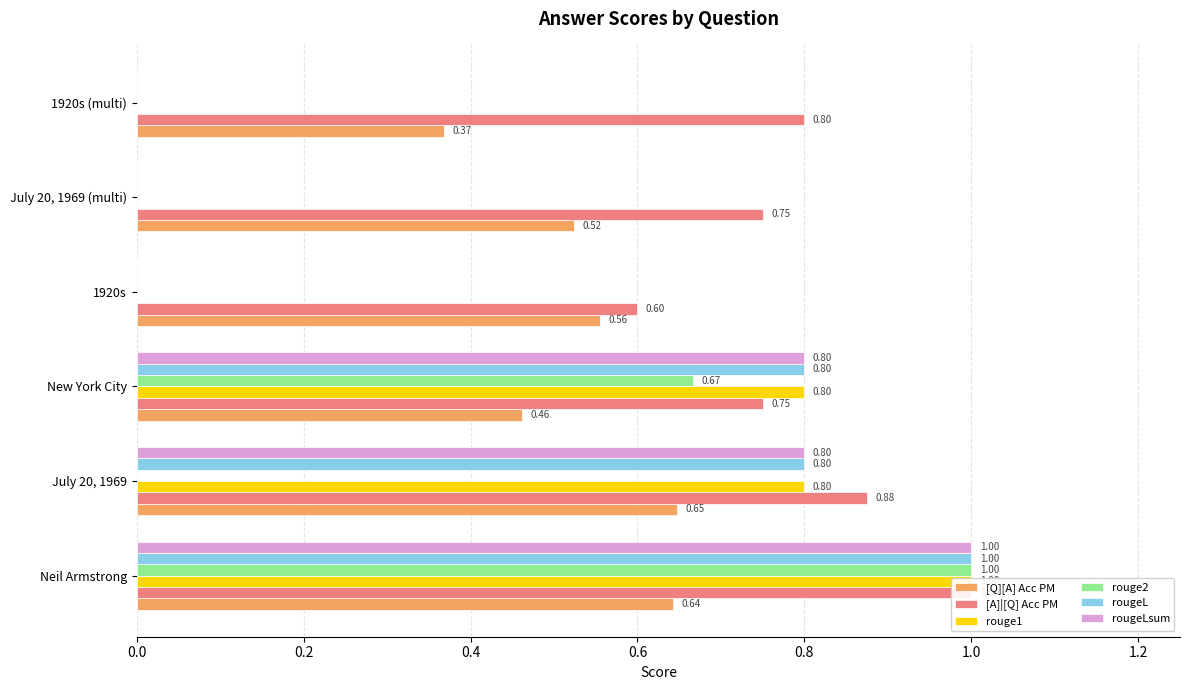

Count the number of data series in this chart.

6